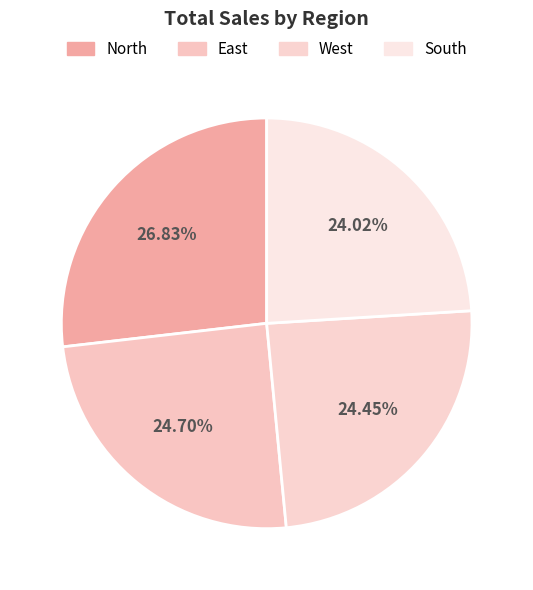

How many segments does this pie chart have?

4